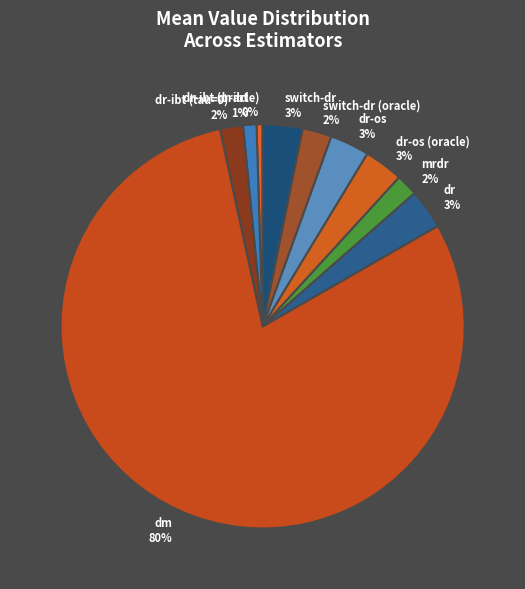

Which has a higher value, dr-ibt (oracle) 0% or dm 80%?

dm 80%